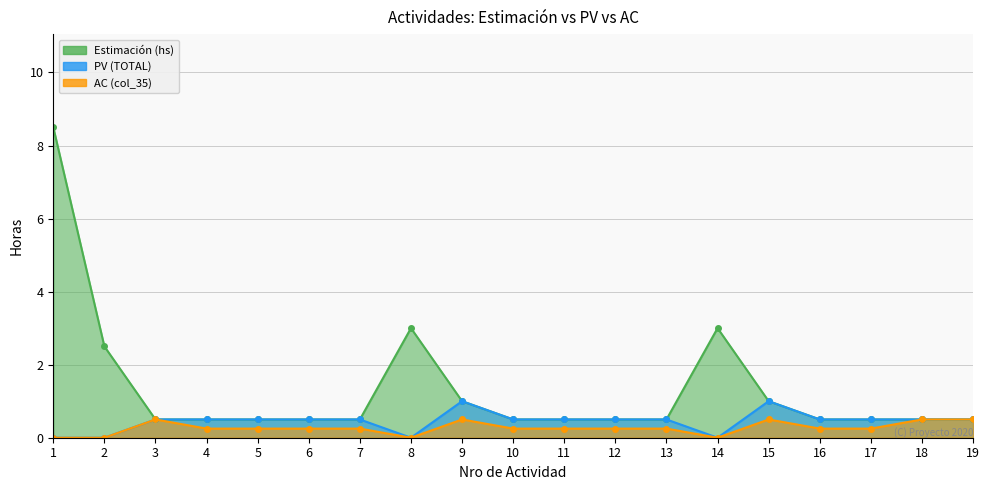

List the labels in order of PV (TOTAL) value, smallest first.

1, 2, 8, 14, 3, 4, 5, 6, 7, 10, 11, 12, 13, 16, 17, 18, 19, 9, 15